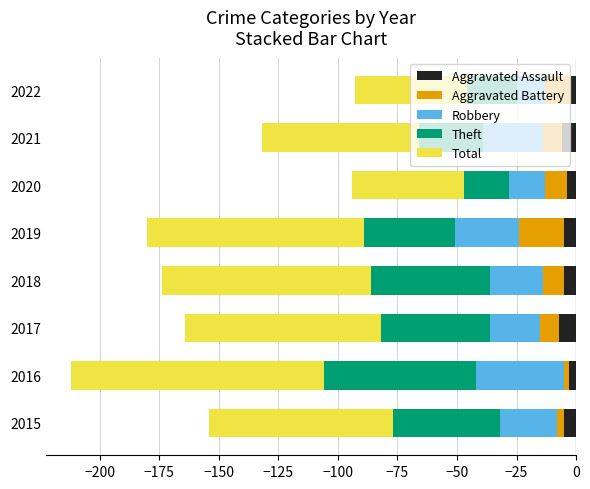

Reading right to left, list all the values displayed in this chart.

Aggravated Assault: -2	-6	-4	-5	-5	-7	-3	-5
Aggravated Battery: -11	-8	-9	-19	-9	-8	-2	-3
Robbery: -12	-25	-15	-27	-22	-21	-37	-24
Theft: -21	-27	-19	-38	-50	-46	-64	-45
Total: -47	-66	-47	-91	-88	-82	-106	-77